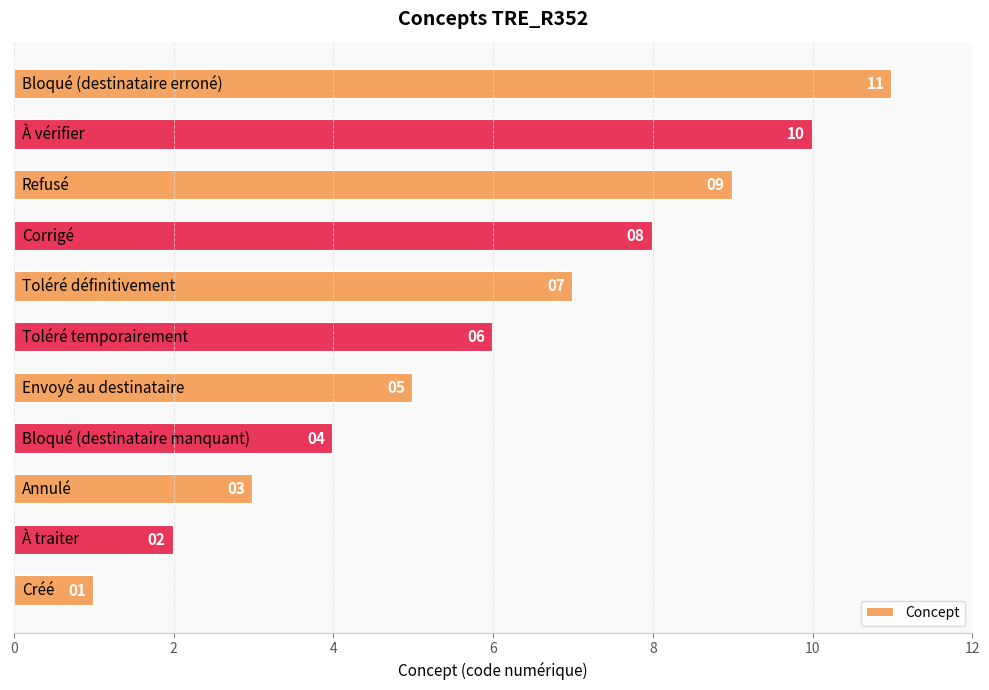

Count the values in the range 3 to 9.

7